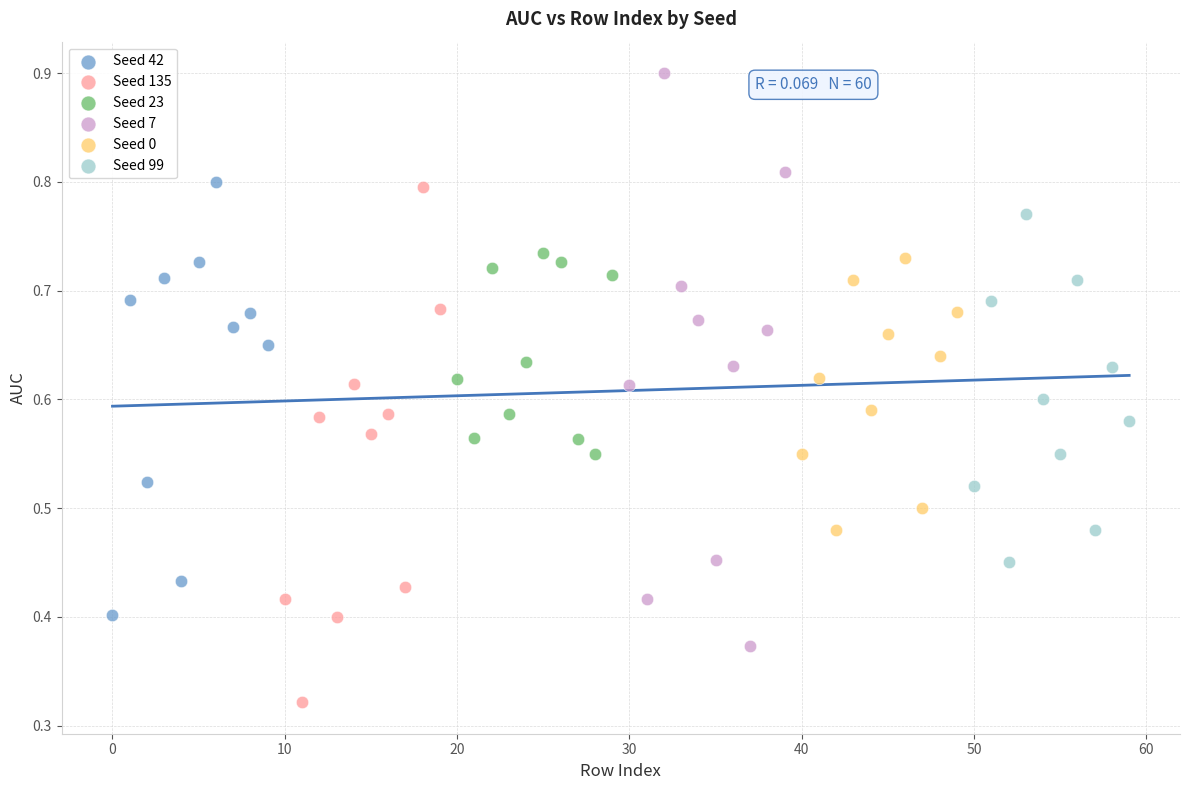

Which series has the largest Y range (max minus min)?

Seed 7